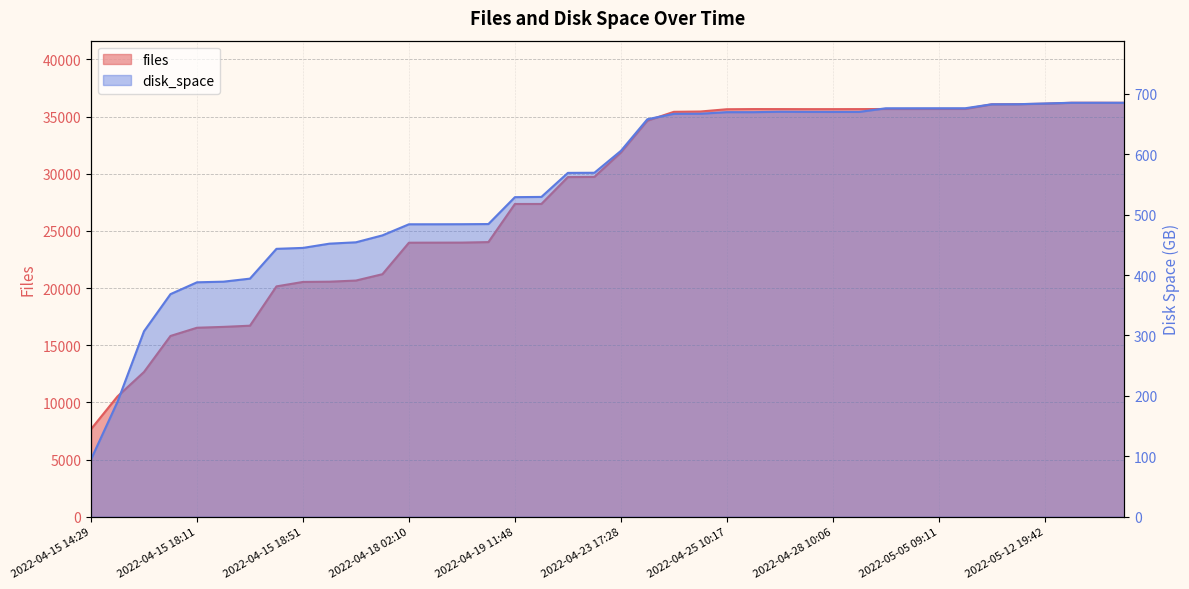

Does the chart display data point markers on the line(s)?

No